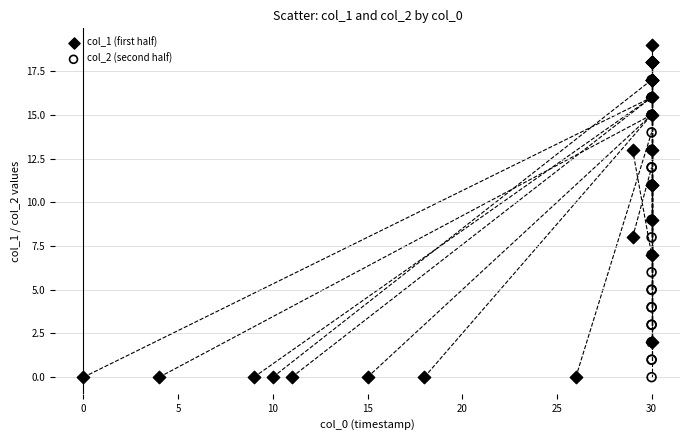

What are all the series names shown in the legend?

col_1 (first half), col_2 (second half)